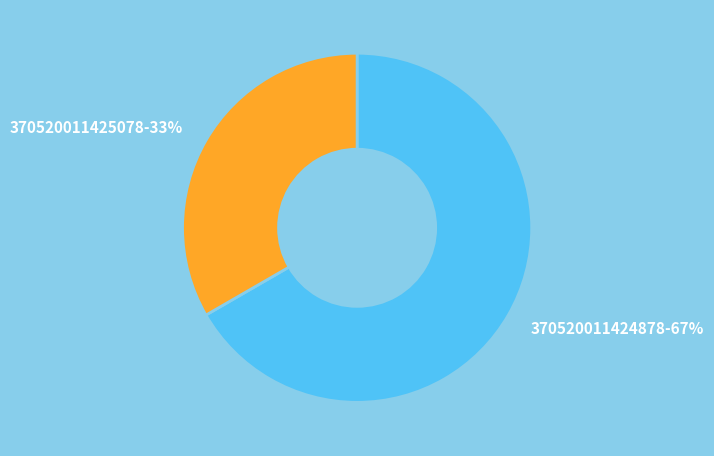

To the nearest percent, what is the average slice percentage?

50%